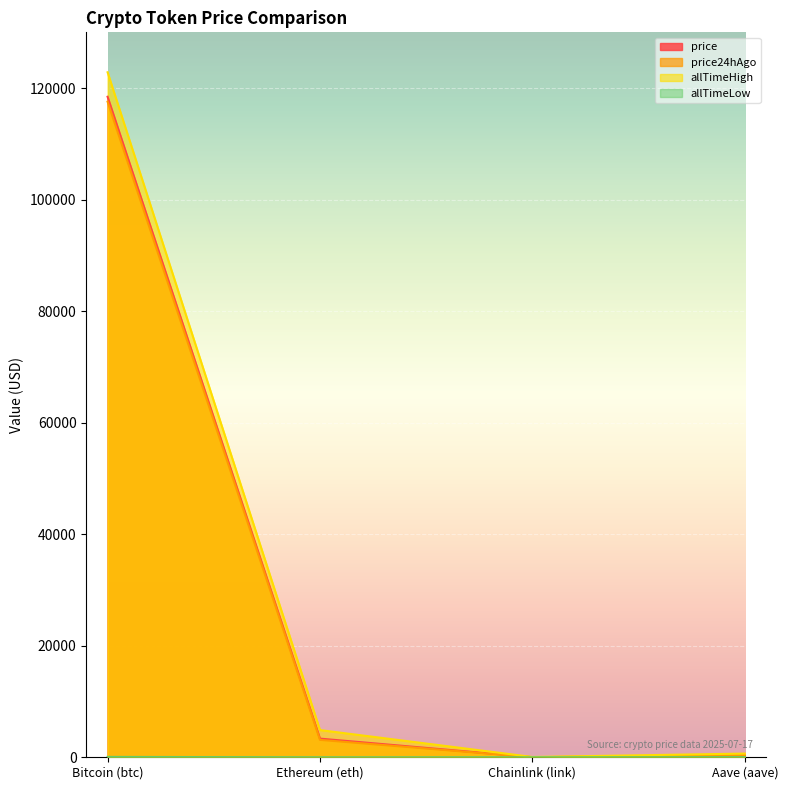

Reading left to right, extract all data points from this chart.

price: 118449.0	3345.0	16.5	319.1
price24hAgo: 117569.0	3122.7	15.9	326.4
allTimeHigh: 122838.0	4878.3	52.7	661.7
allTimeLow: 67.8	0.4	0.1	26.0